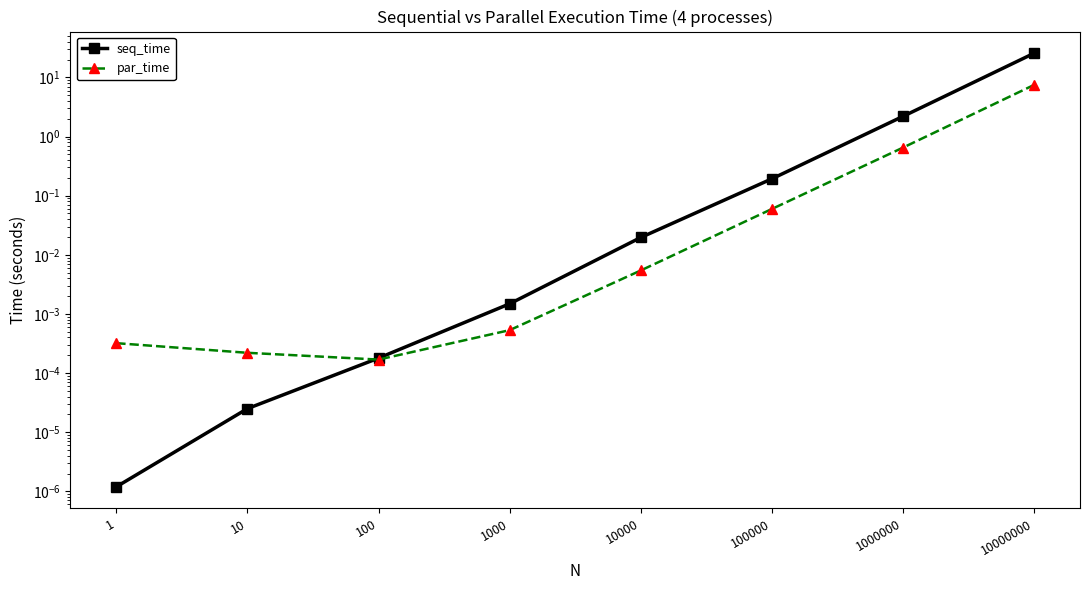

What is the highest value of the seq_time series?

25.7